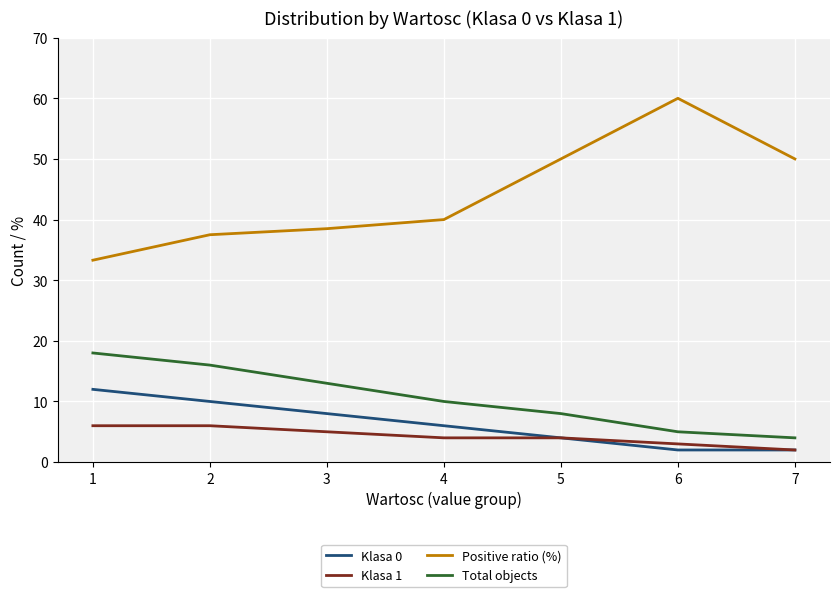

List the series in order of their peak value, lowest first.

Klasa 1, Klasa 0, Total objects, Positive ratio (%)